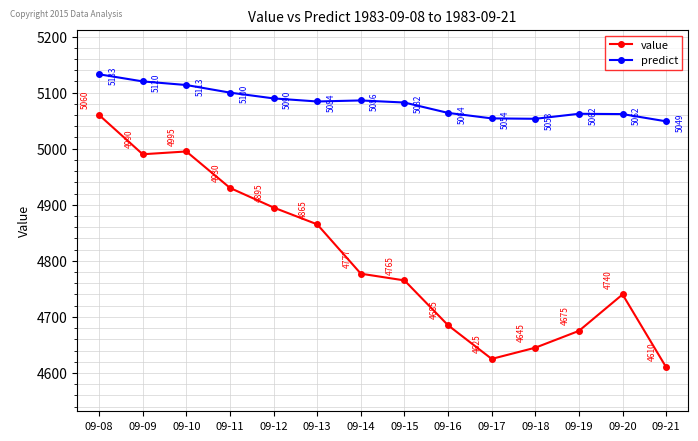

At which category does value reach its first local peak?

09-10